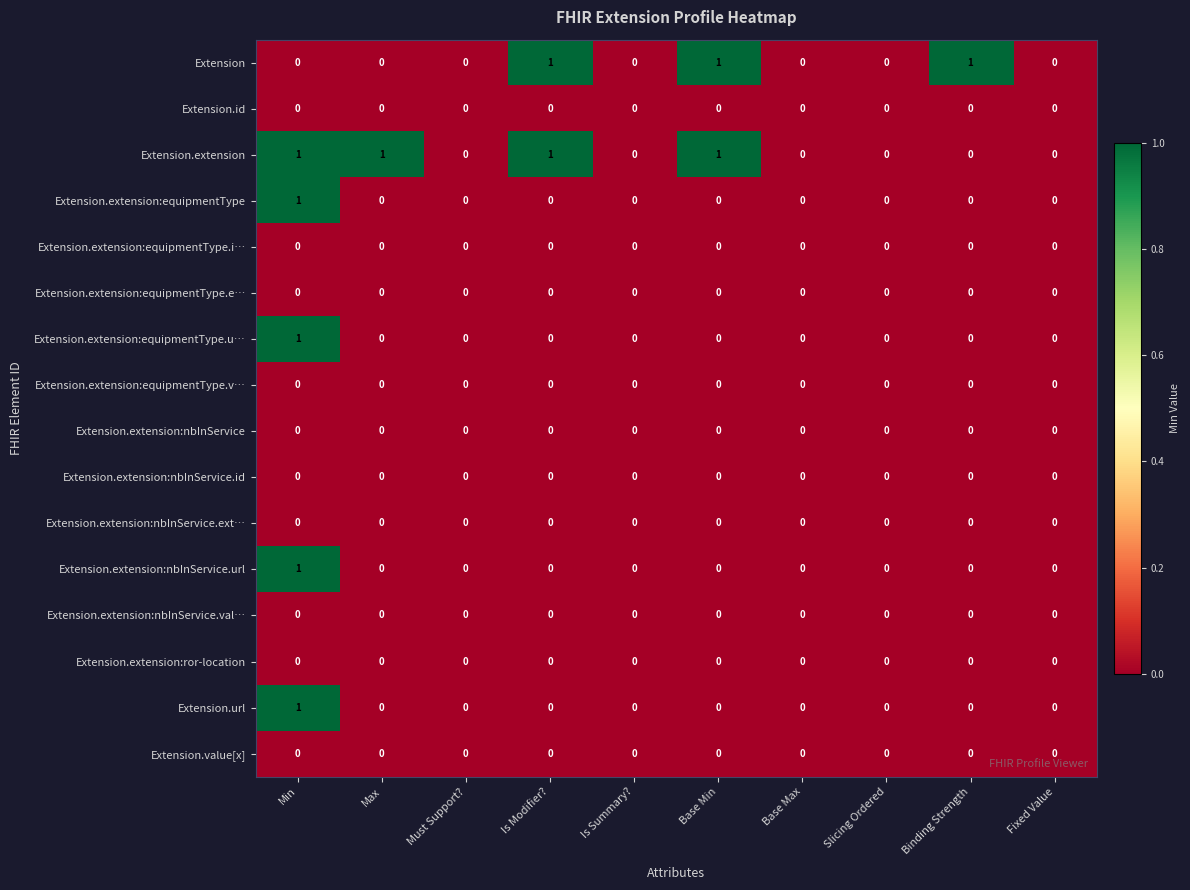

At which category is the sum across all series the highest?

Min